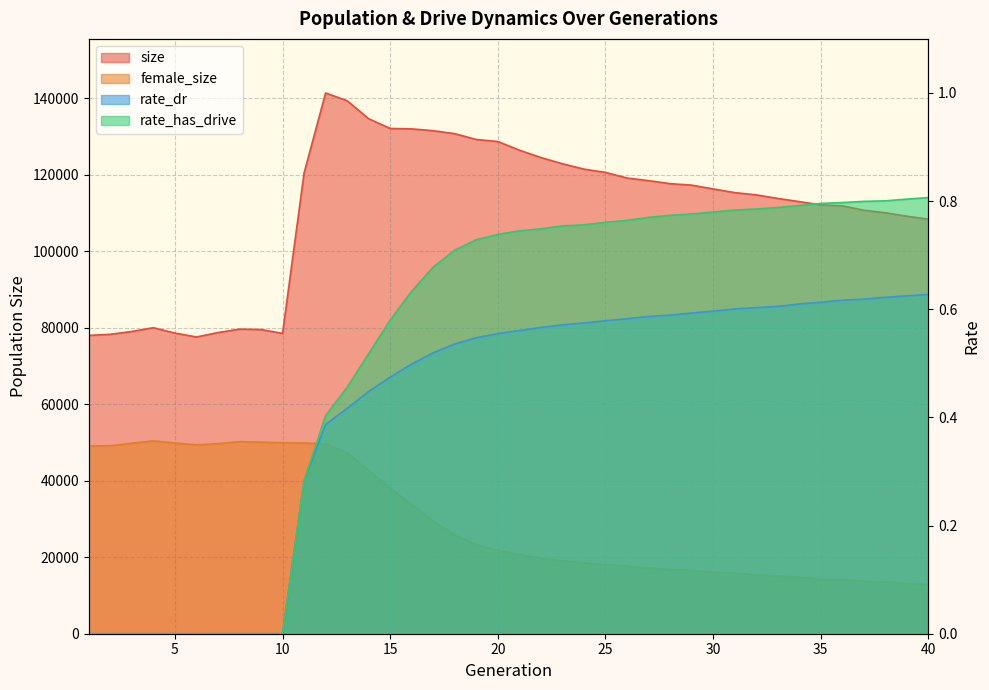

What is the total value across all series at 17?

160973.2